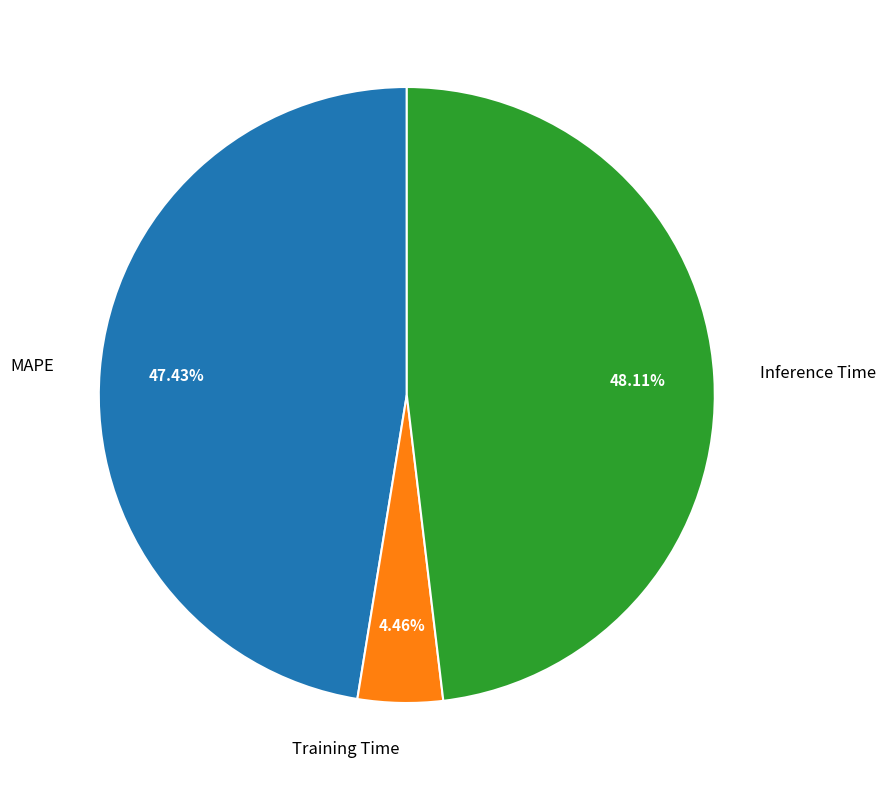

To the nearest percent, what is the difference between the largest and smallest slice percentages?

44%